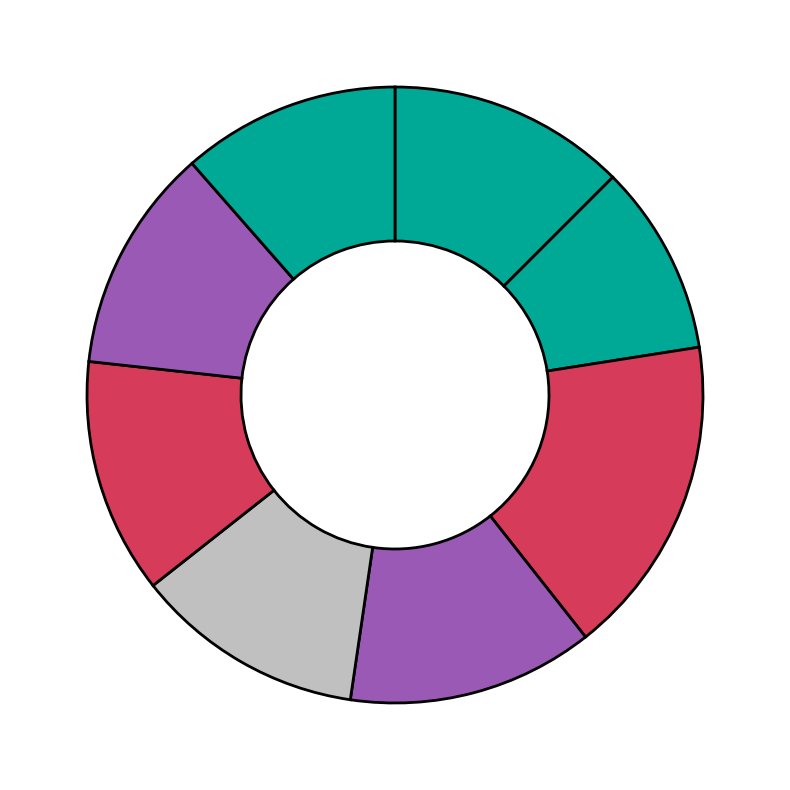

How many slices are in this pie chart?

8